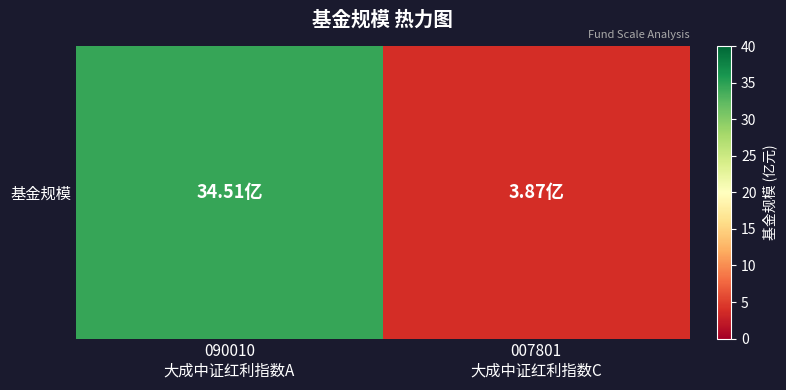

The chart shows a value of 61.2 at 090010
大成中证红利指数A. True or false?

False